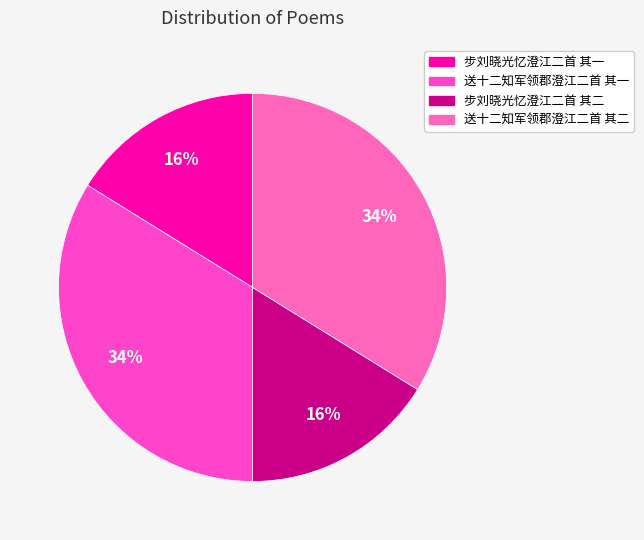

What is the ratio of the value at 步刘晓光忆澄江二首 其一 to the value at 送十二知军领郡澄江二首 其二?

0.5